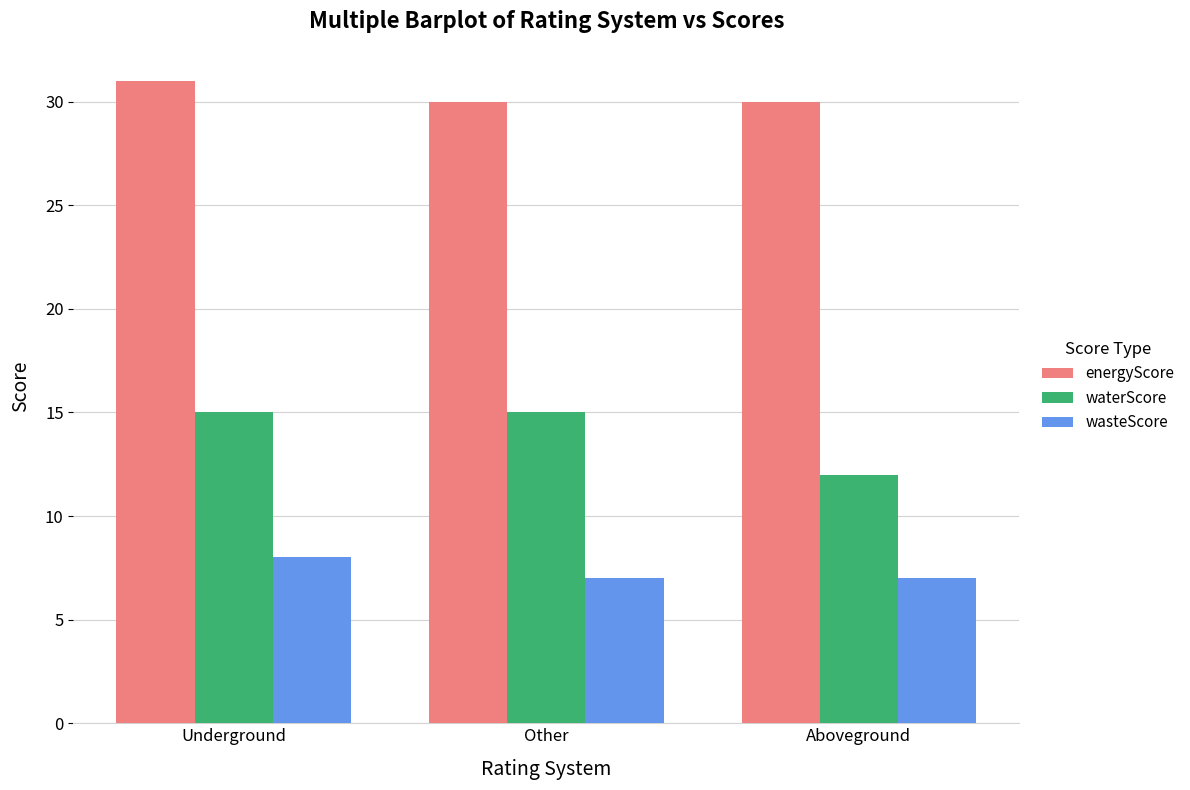

What is the difference between the highest and lowest values at Aboveground?

23